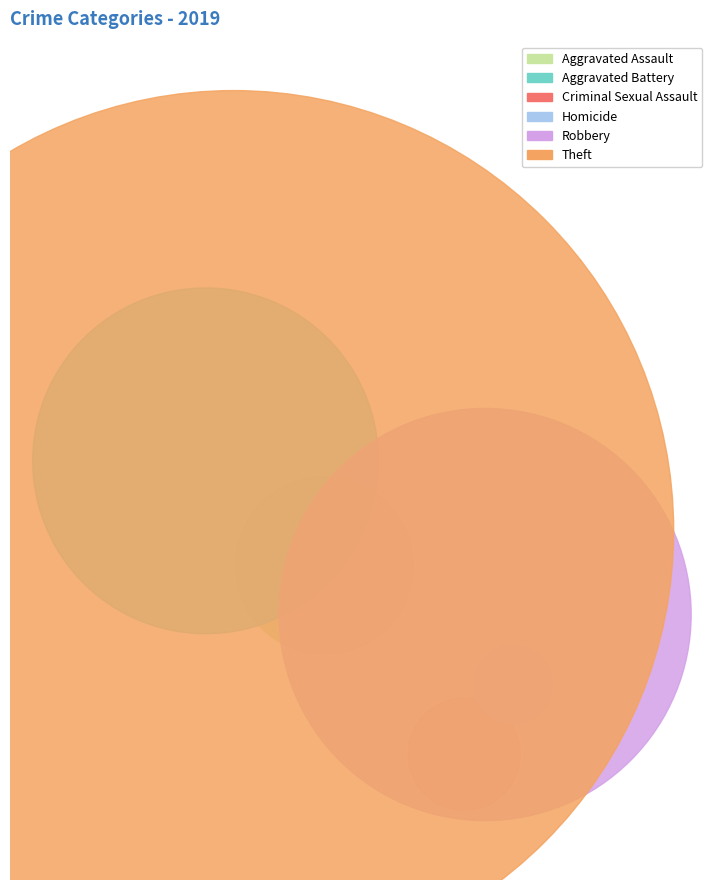

How much of the chart is everything except Aggravated Assault?

94.6%